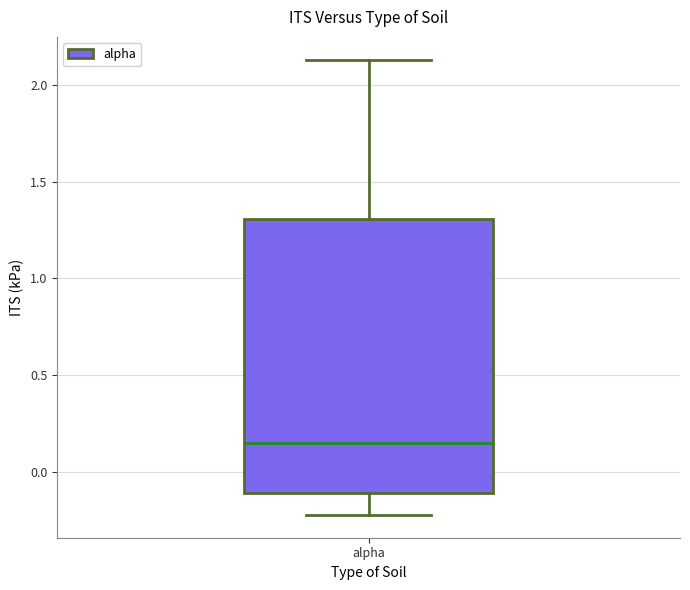

Where does the upper whisker of the box for alpha end on the y-axis? The values are not printed on the chart, so give them approximately, as read against the axis.

2.15